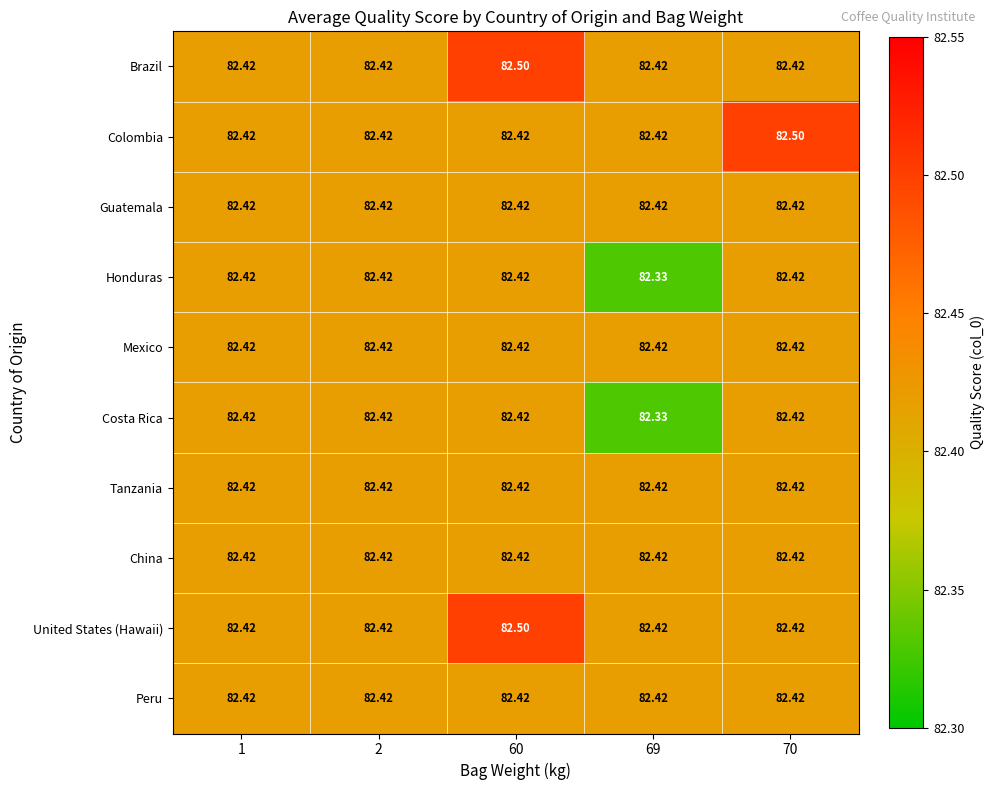

How many data points does each series have?

5